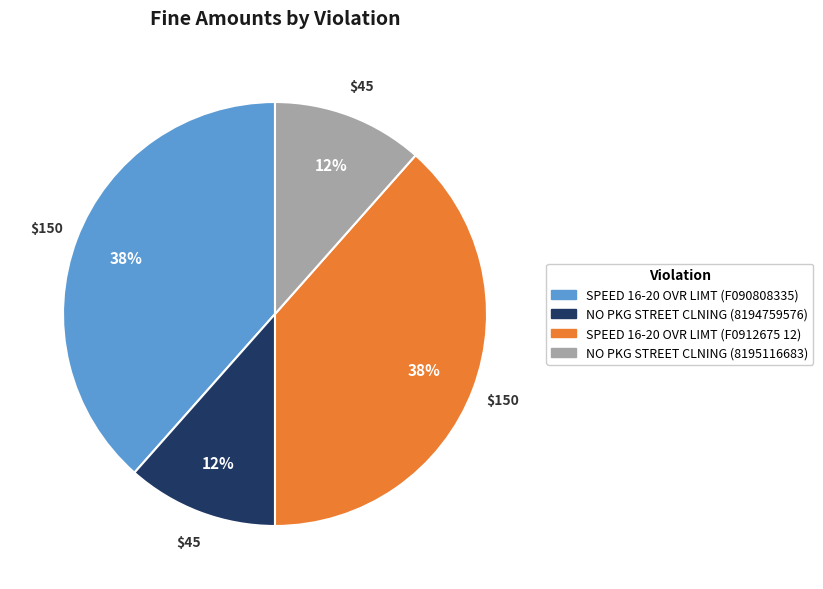

Which has a higher value, NO PKG STREET CLNING (8195116683) or SPEED 16-20 OVR LIMT (F090808335)?

SPEED 16-20 OVR LIMT (F090808335)